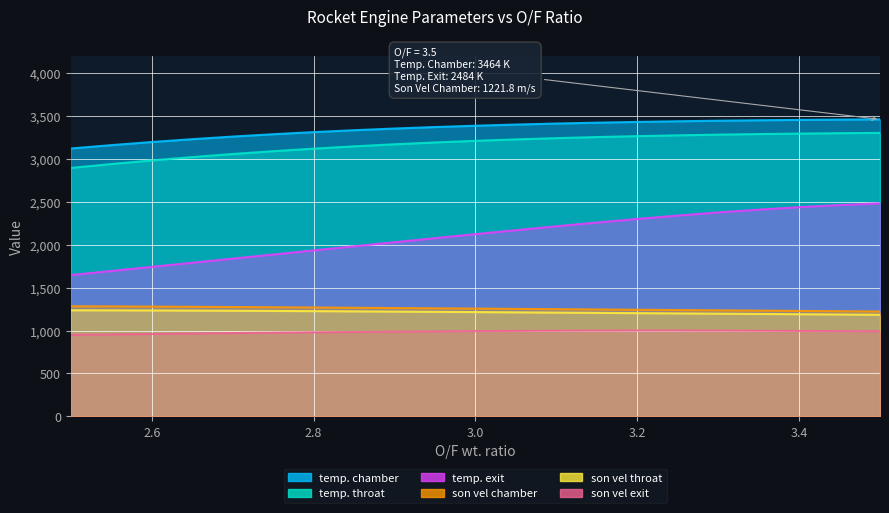

At 3.4, list the series in order from smallest to largest.

son vel exit, son vel throat, son vel chamber, temp. exit, temp. throat, temp. chamber